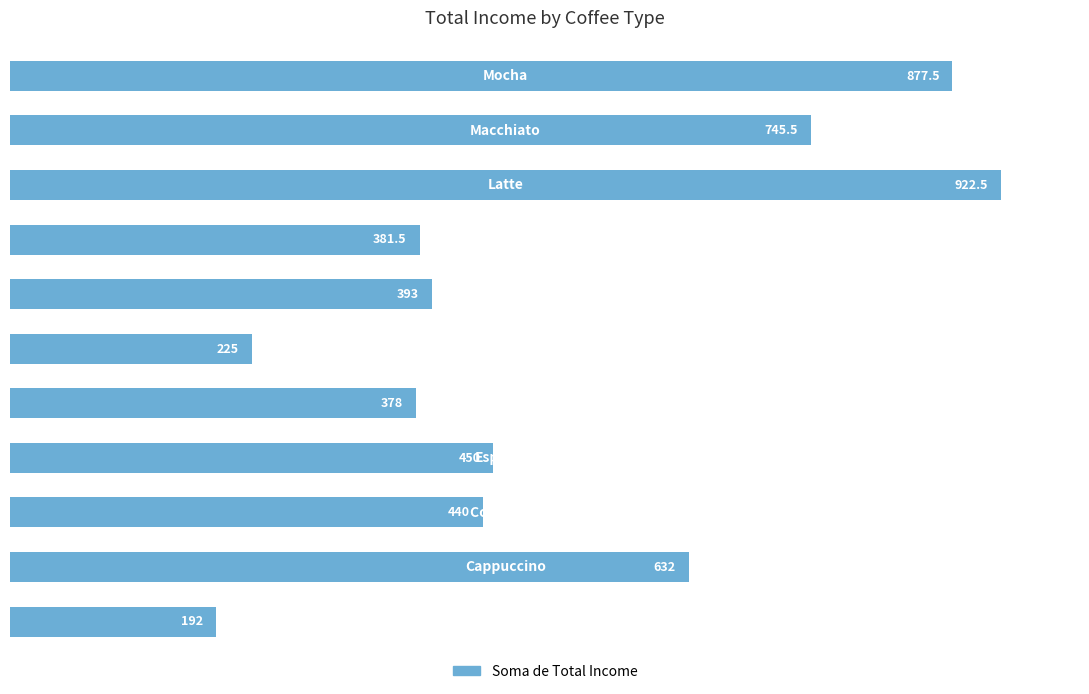

What is the greatest value displayed?

922.5